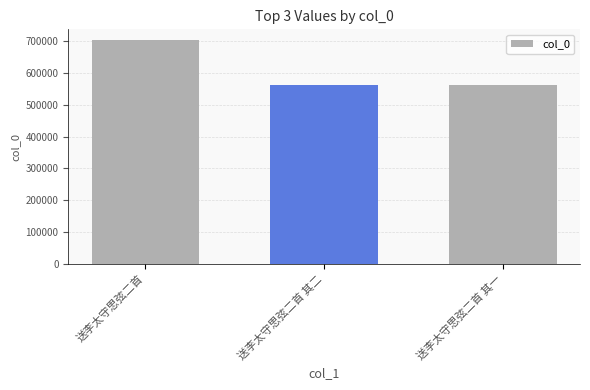

The chart shows a value of 562915 at 送李太守思弦二首 其二. True or false?

True